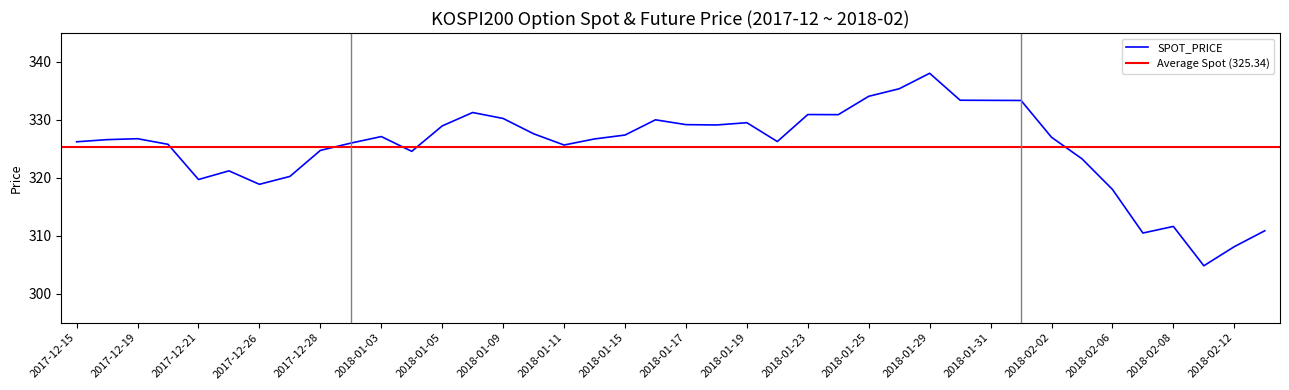

What is the sum of the values at 2018-01-15 and 2018-01-26?

662.8